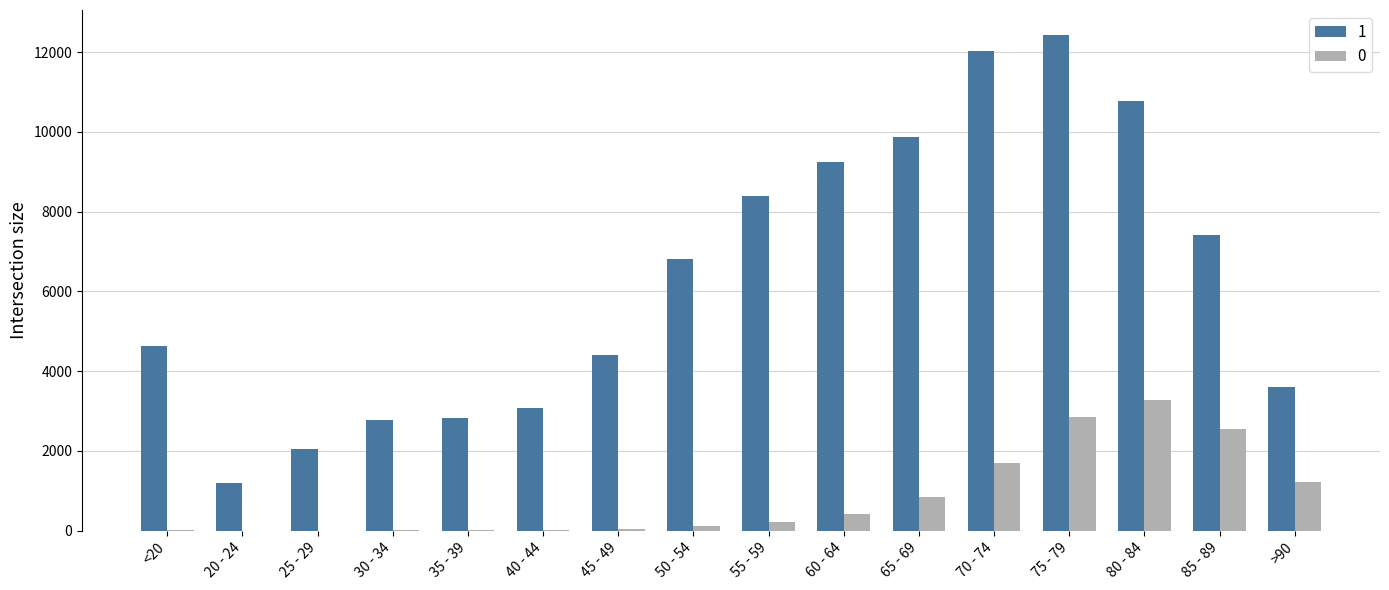

Is the value of 0 at 80 - 84 greater than the value of 1 at 35 - 39?

Yes